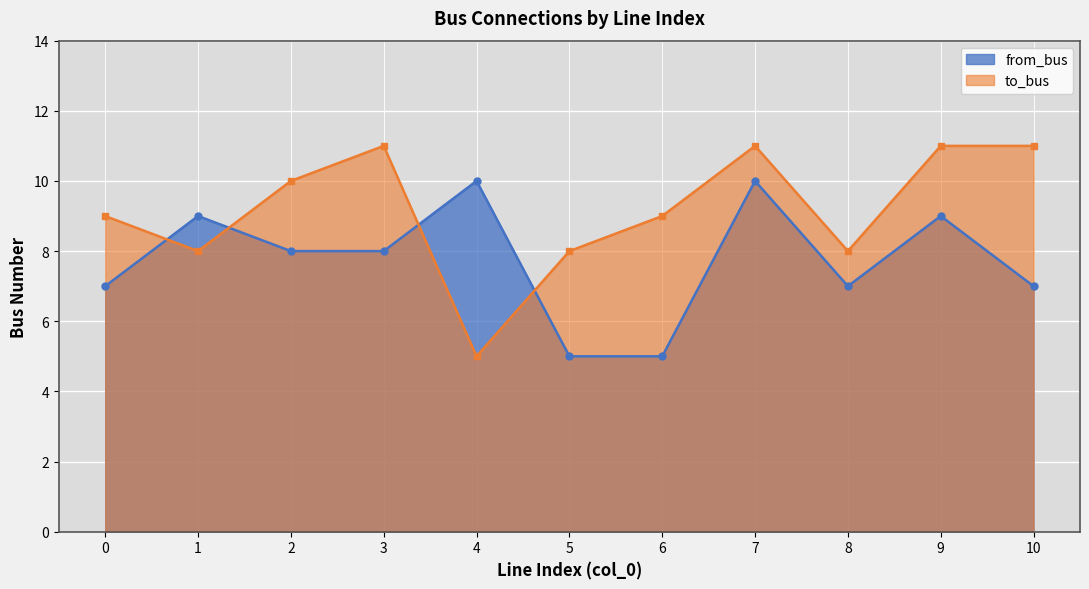

Which has a higher value, 0 or 3?

3